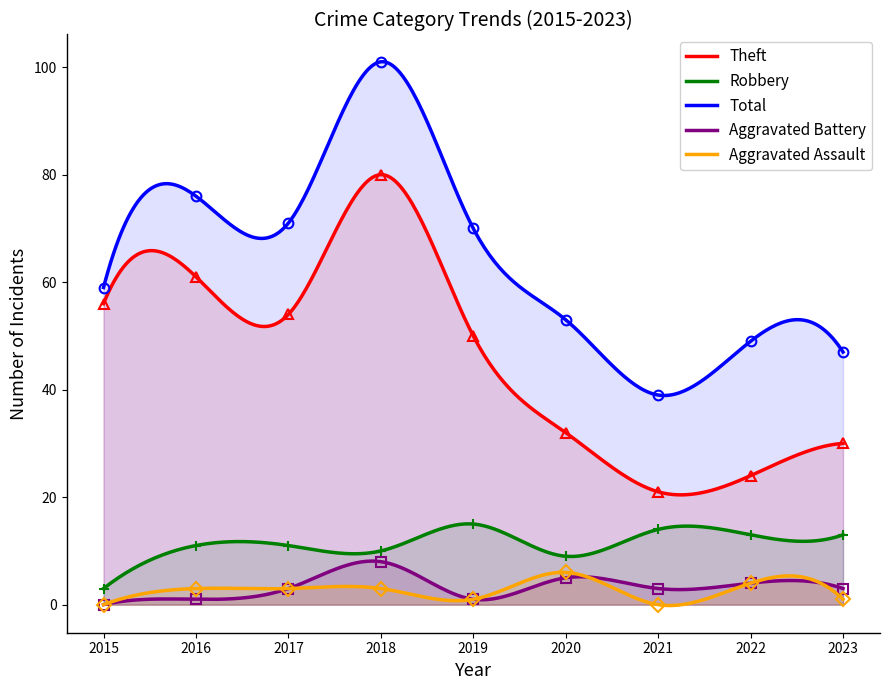

True or false: Total and Robbery cross at least once.

False